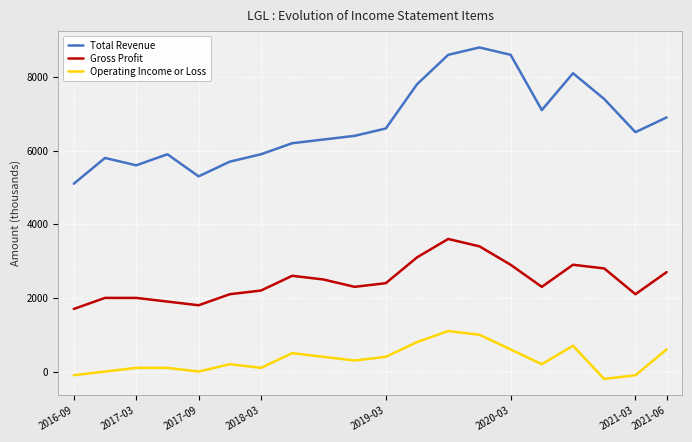

Which series has the largest total across all categories?

Total Revenue